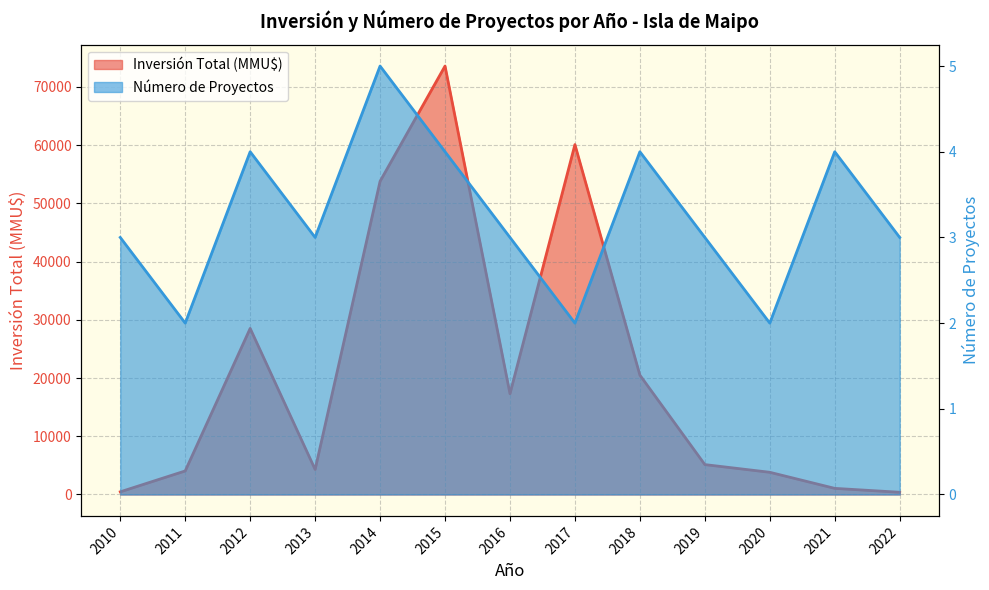

True or false: Número de Proyectos and Inversión Total (MMU$) cross at least once.

False